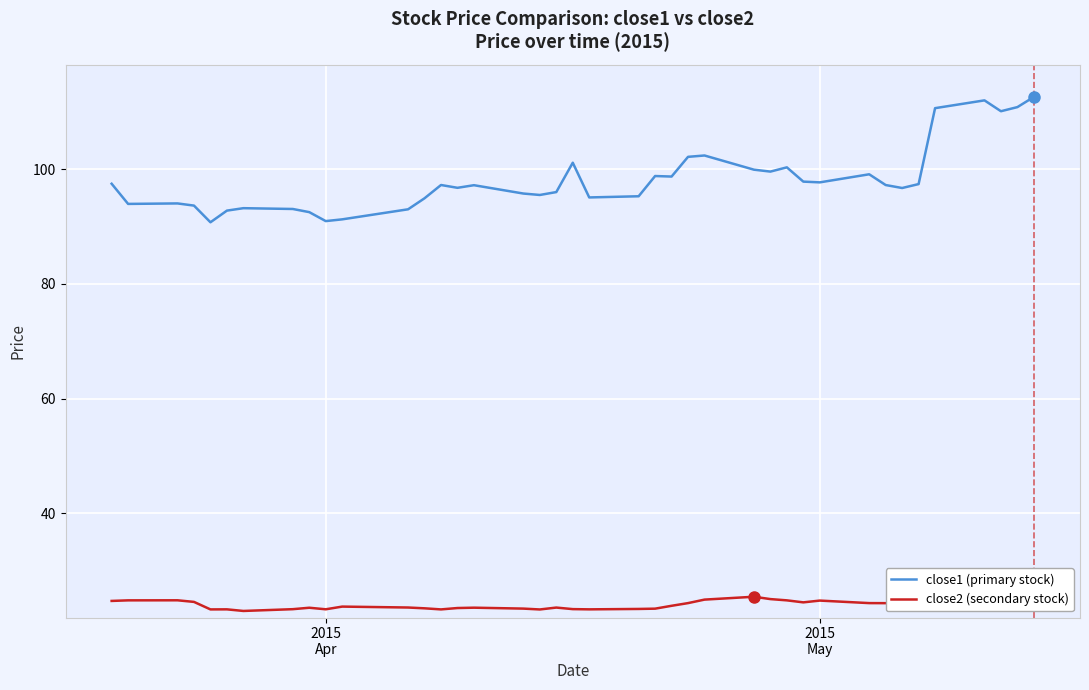

Rank the series by their average value, from lowest to highest.

close2 (secondary stock), close1 (primary stock)